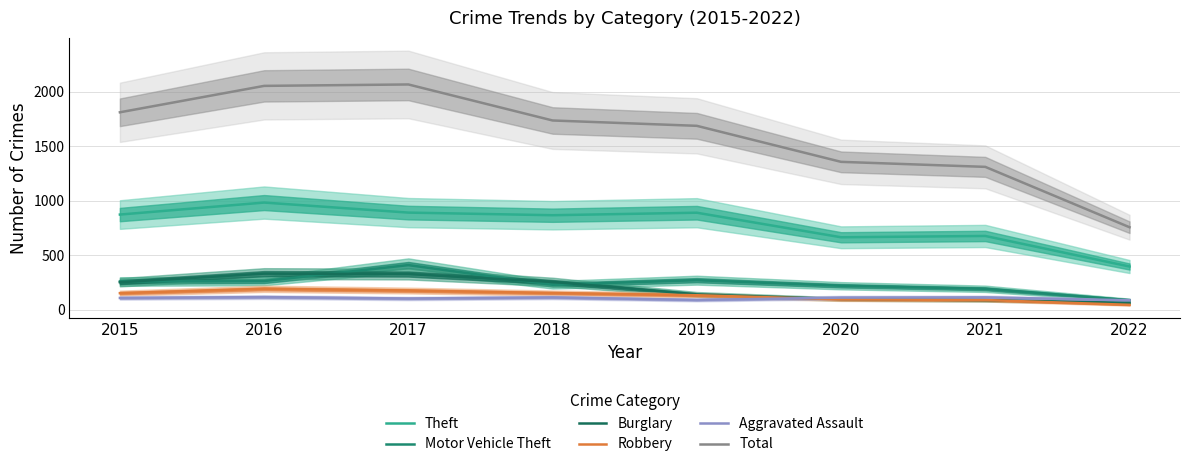

Is it true that Robbery equals 155 at 2018?

True